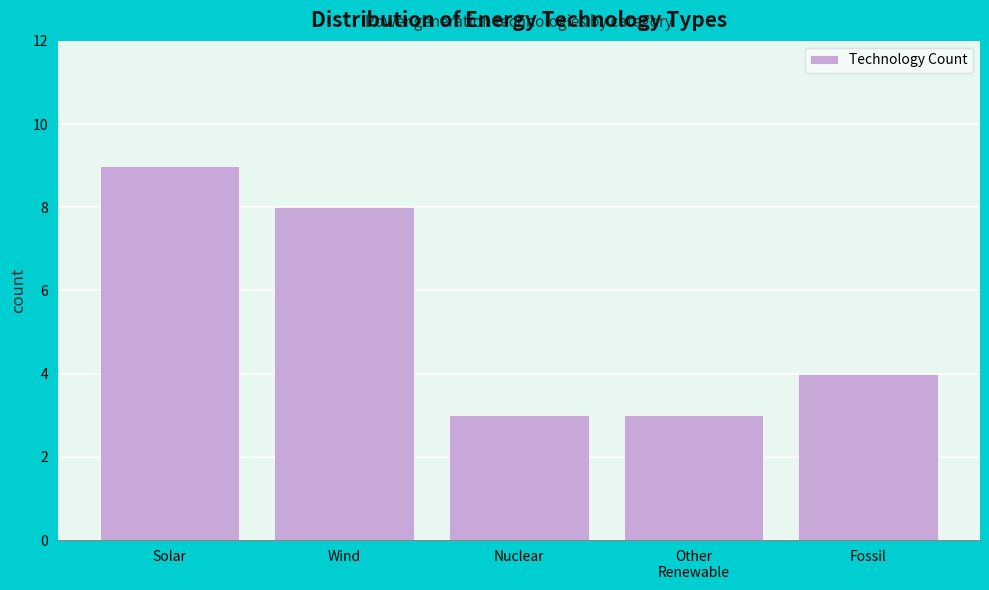

Reading left to right, what are all the values shown in this chart?

9	8	3	3	4